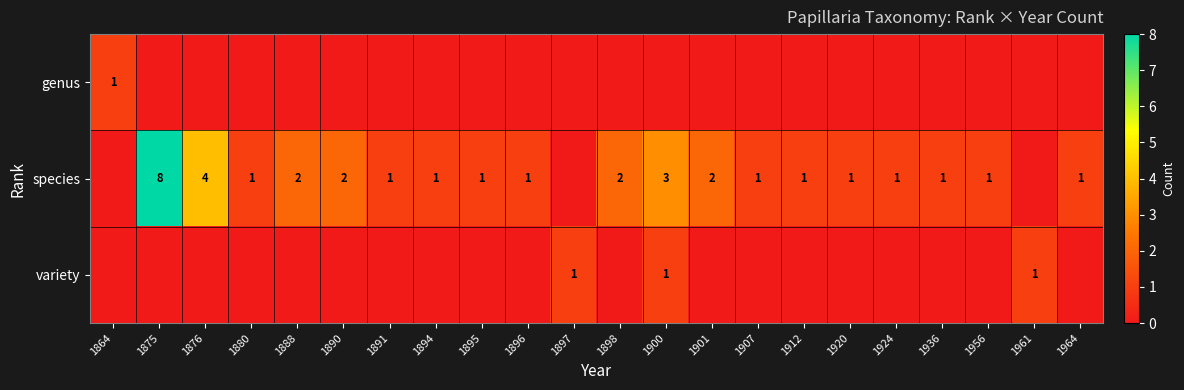

True or false: species has a value of 1 at 1894.

True